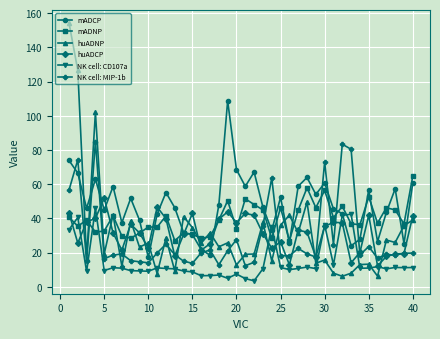

What is the value of the huADCP point at the 35th from the left?

41.9